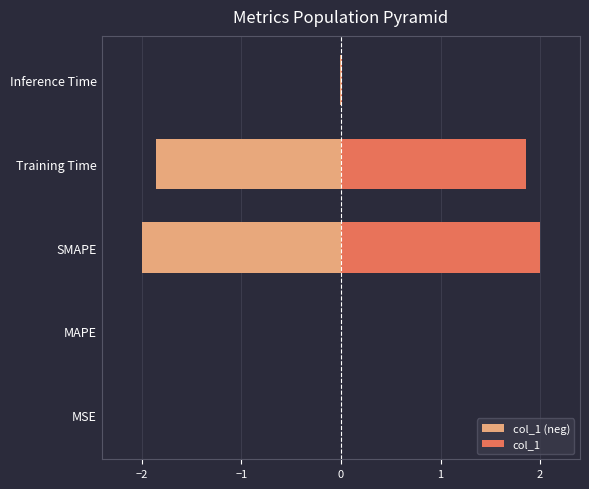

Is the value of col_1 (neg) at MAPE greater than the value of col_1 at Inference Time?

No